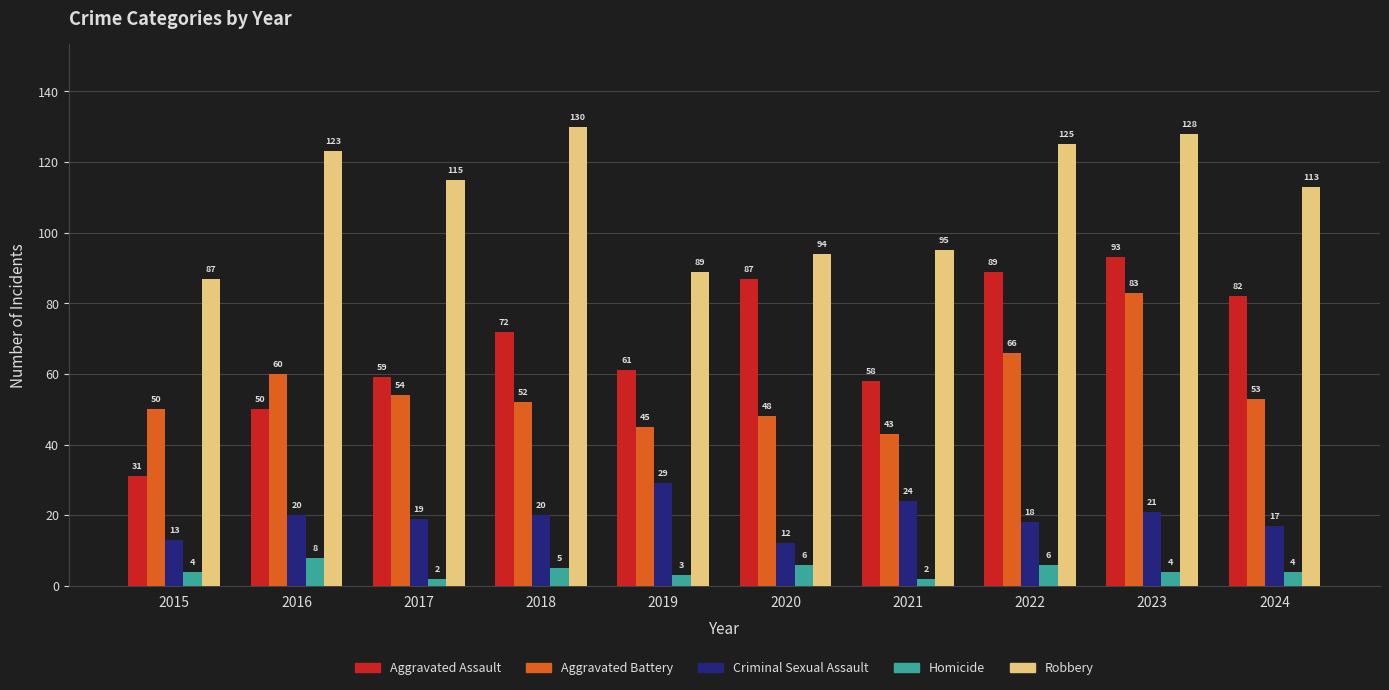

At how many categories does at least one series exceed 43?

10